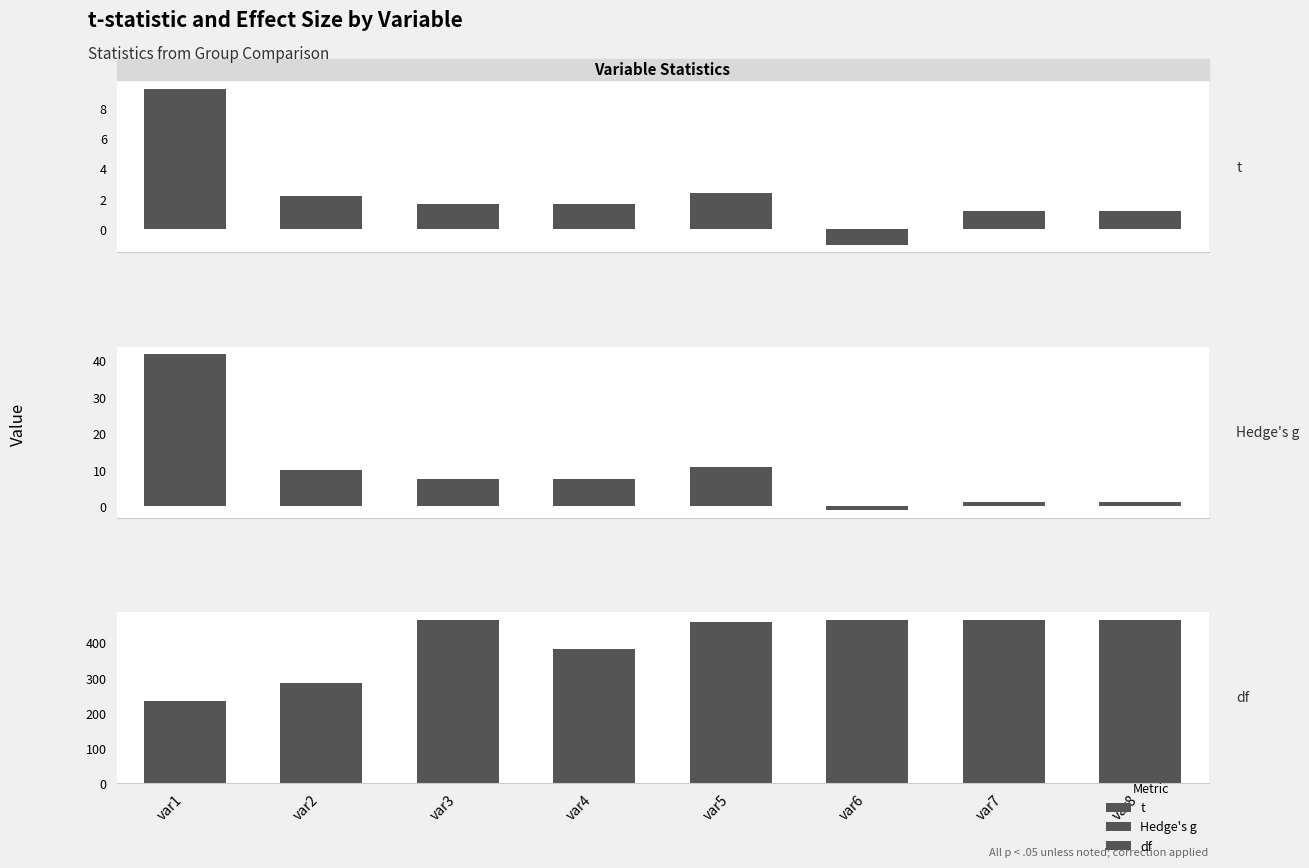

List the labels in order of t value, smallest first.

var6, var8, var7, var3, var4, var2, var5, var1